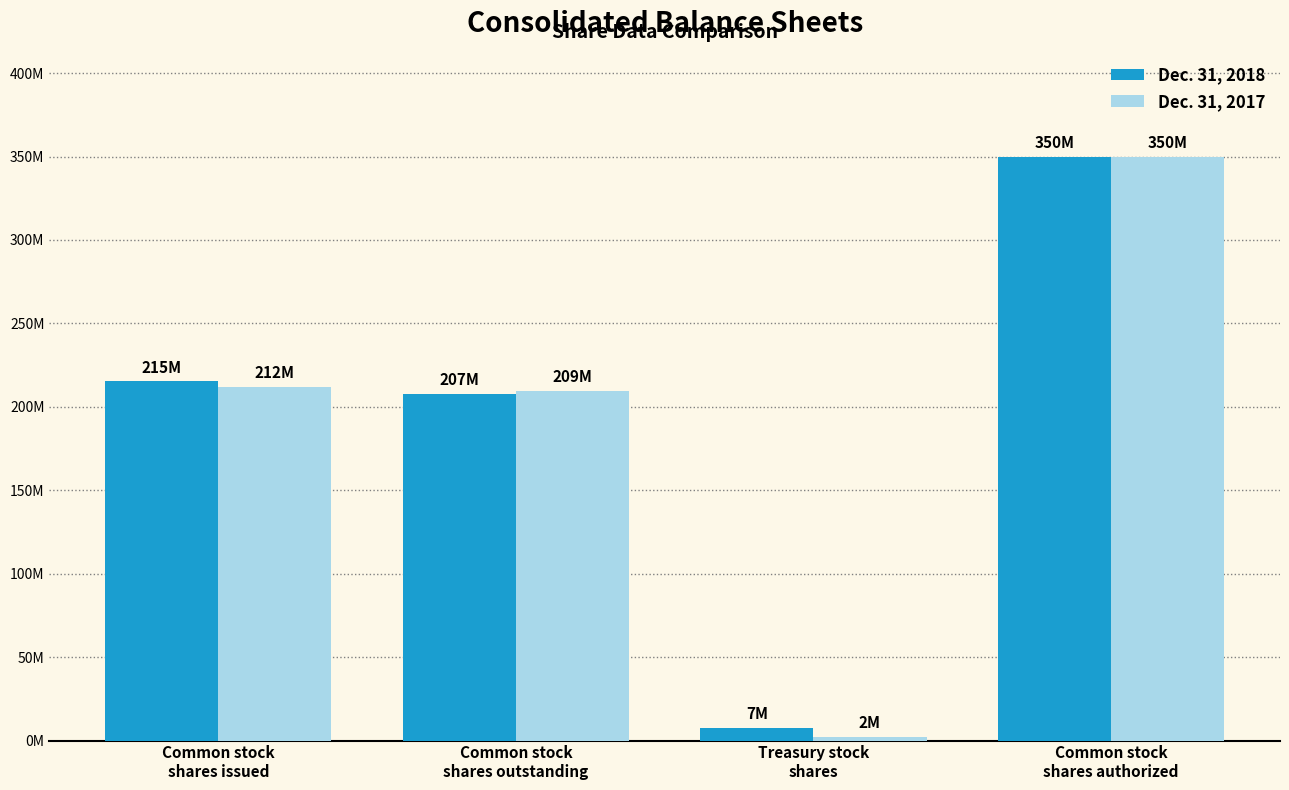

Are the bars grouped side by side (vs. stacked)?

Yes